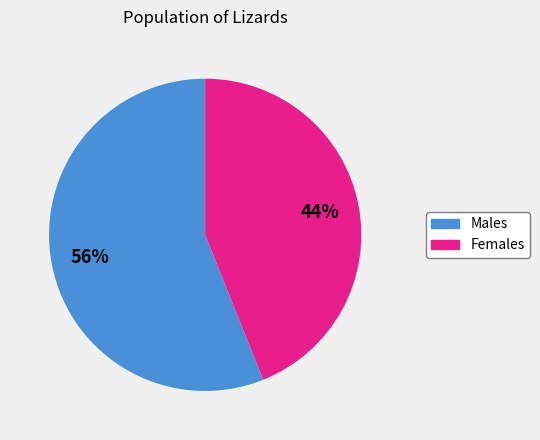

To the nearest percent, what is the difference between the largest and smallest slice percentages?

12%